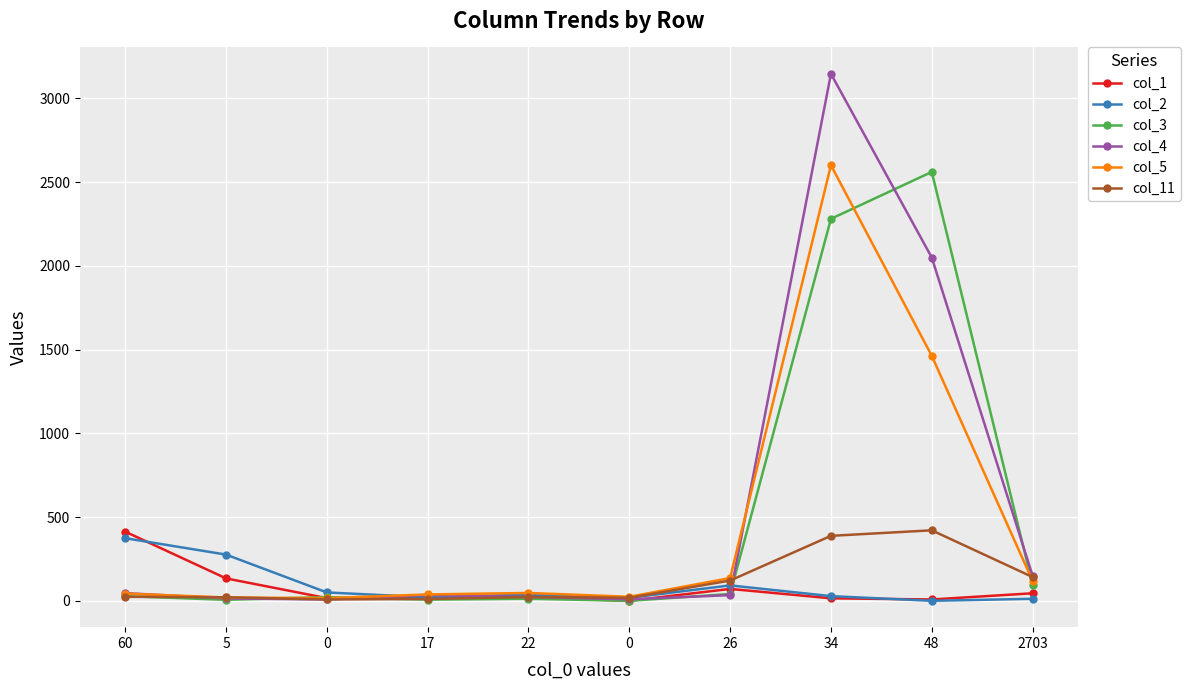

Which category has the lowest value in the col_2 series?

48